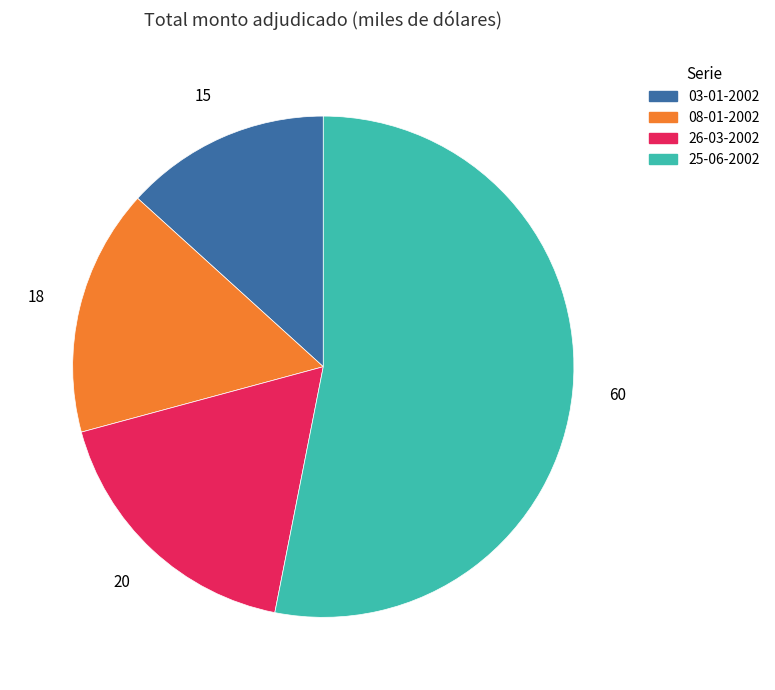

Which category has the biggest portion of the pie?

25-06-2002